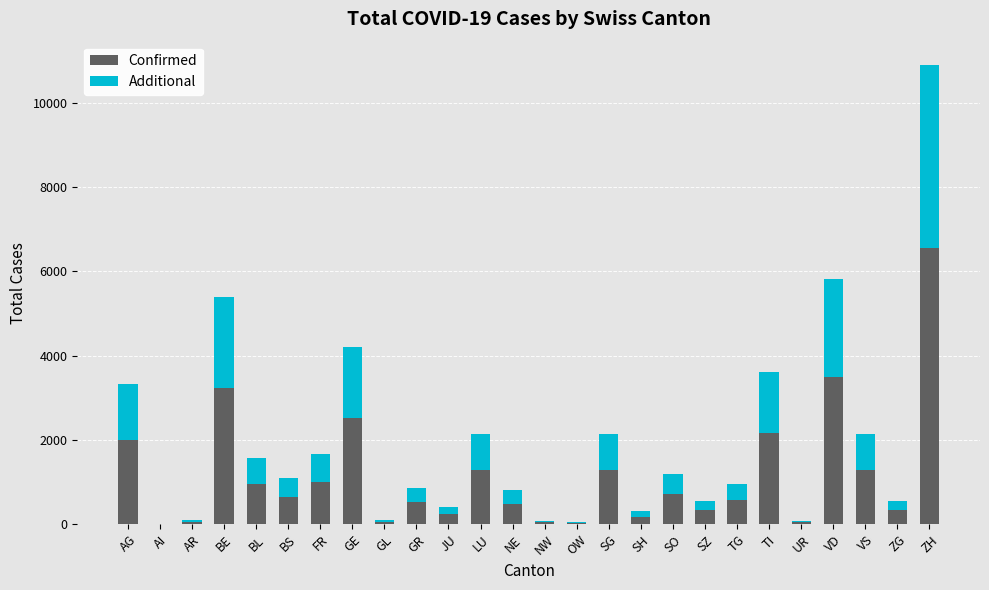

Is it true that Confirmed equals 1628 at FR?

False